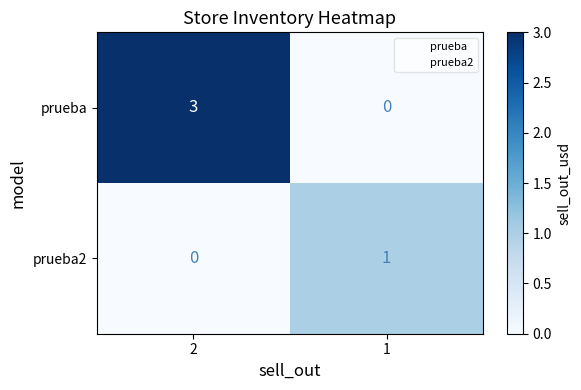

What is the difference between the prueba values at 2 and 1?

3